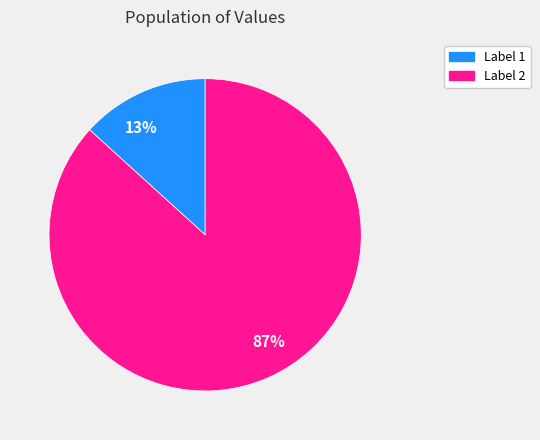

Between 87% and 13%, which is larger?

87%